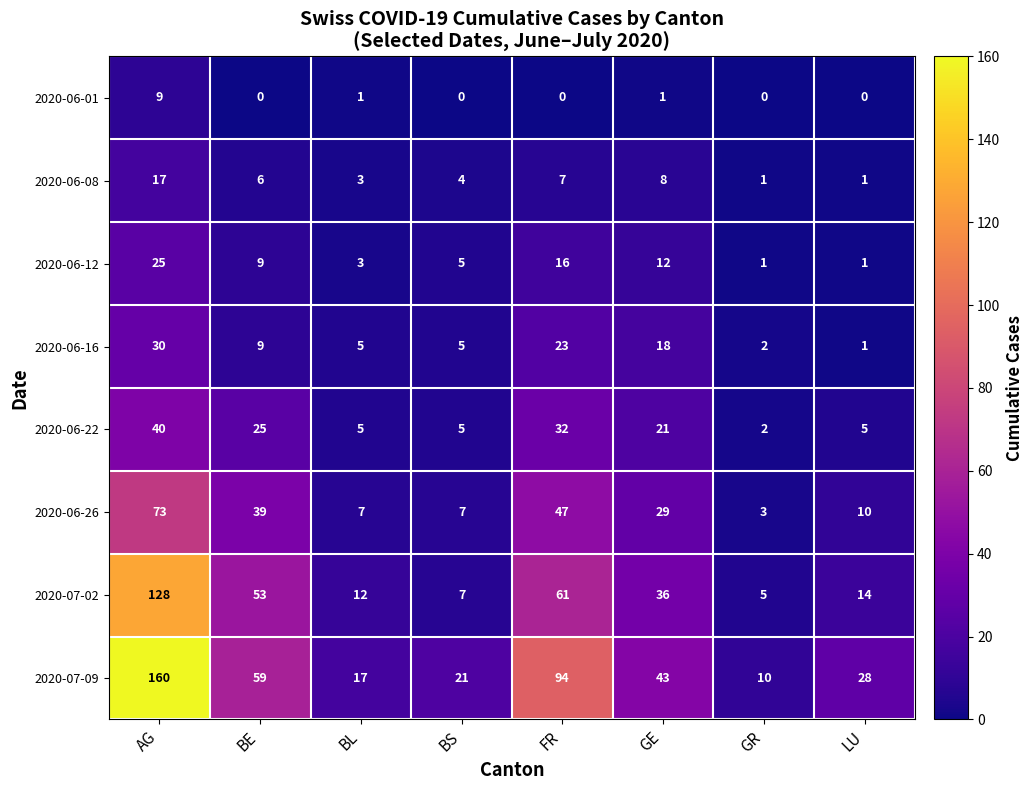

Is it true that 2020-06-08 equals 4 at BS?

True